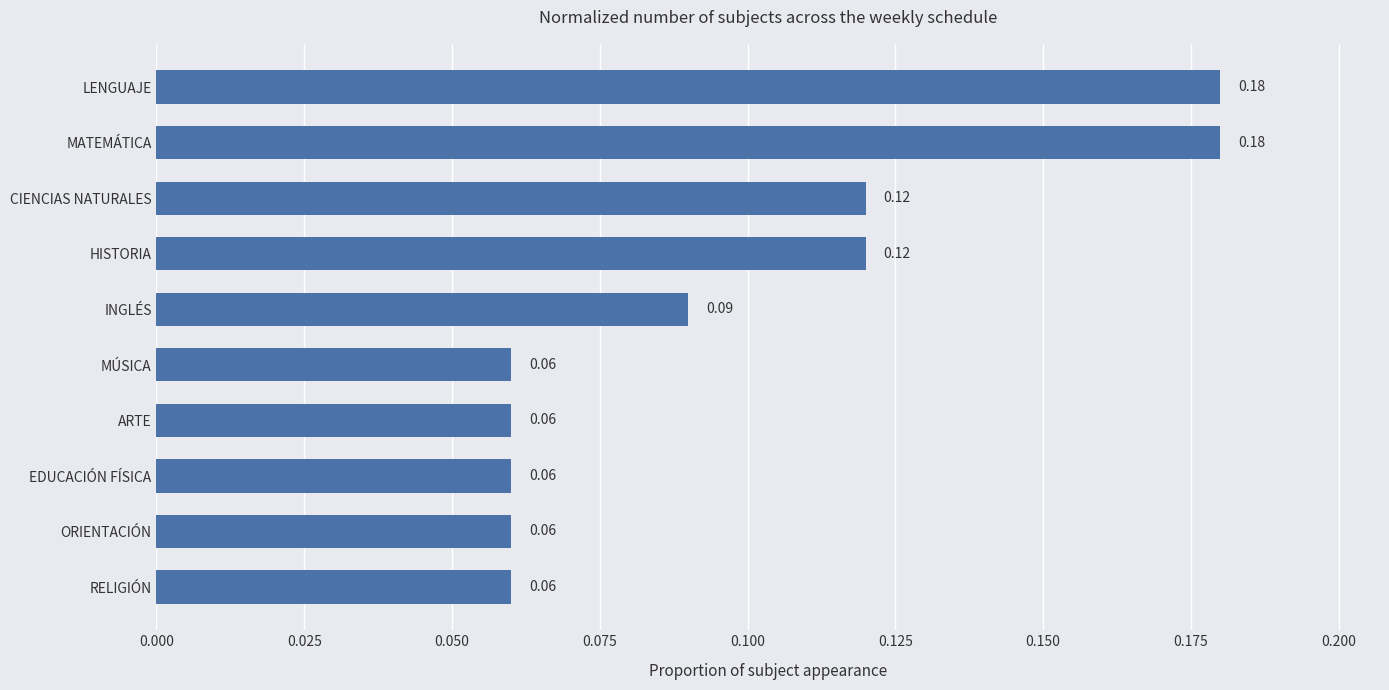

What is the label of the 9th bar from the top?

ORIENTACIÓN